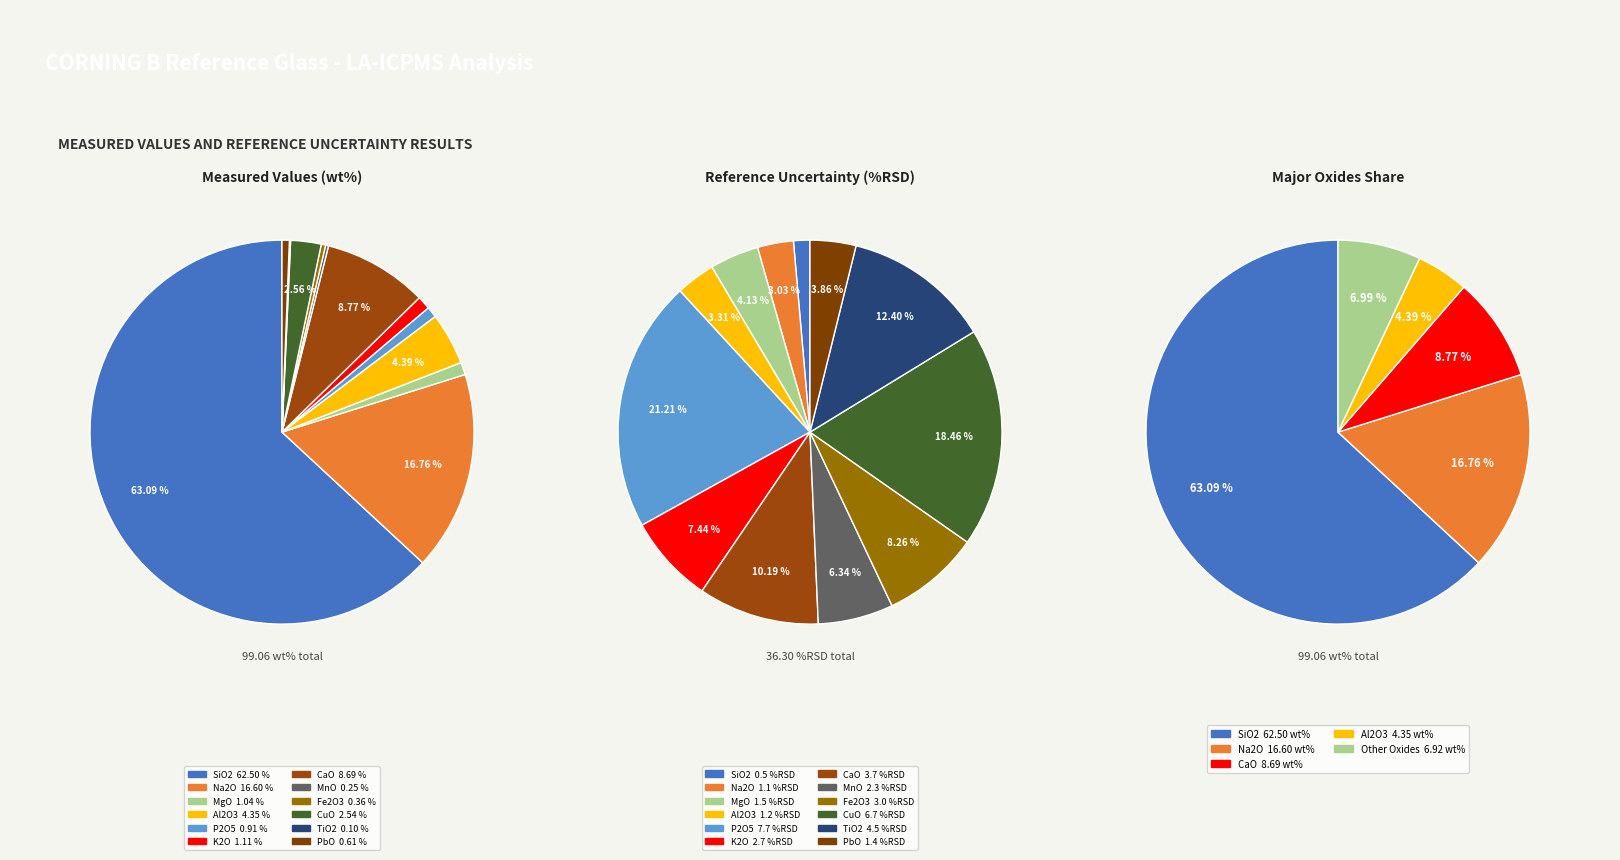

To the nearest percent, what percentage of the pie is K2O?

1%